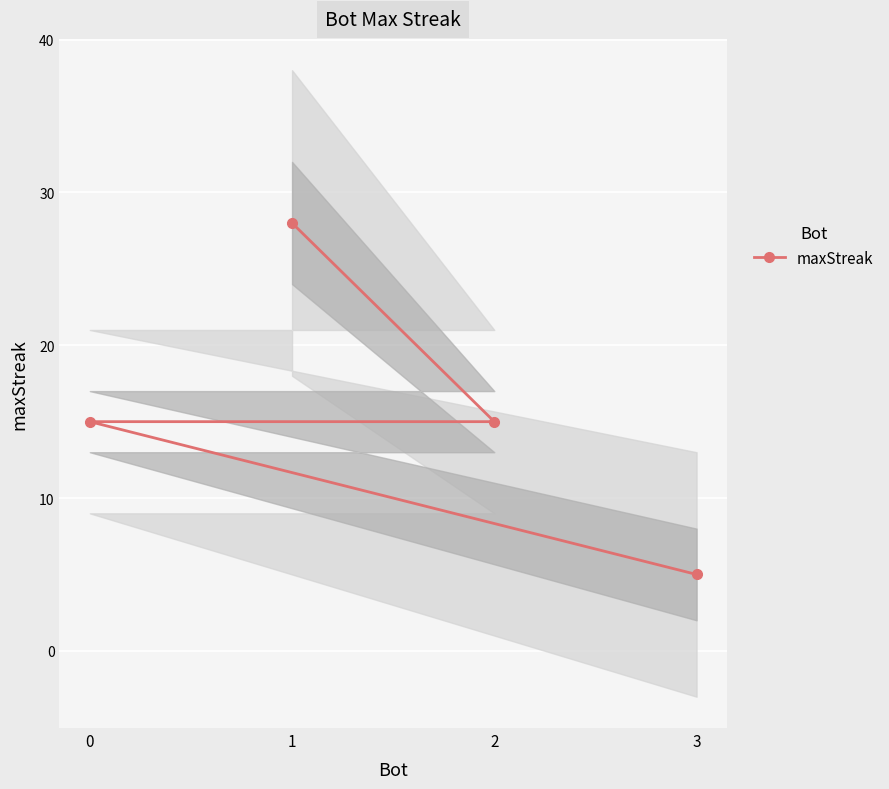

Is it true that the value at 1 is 28?

True